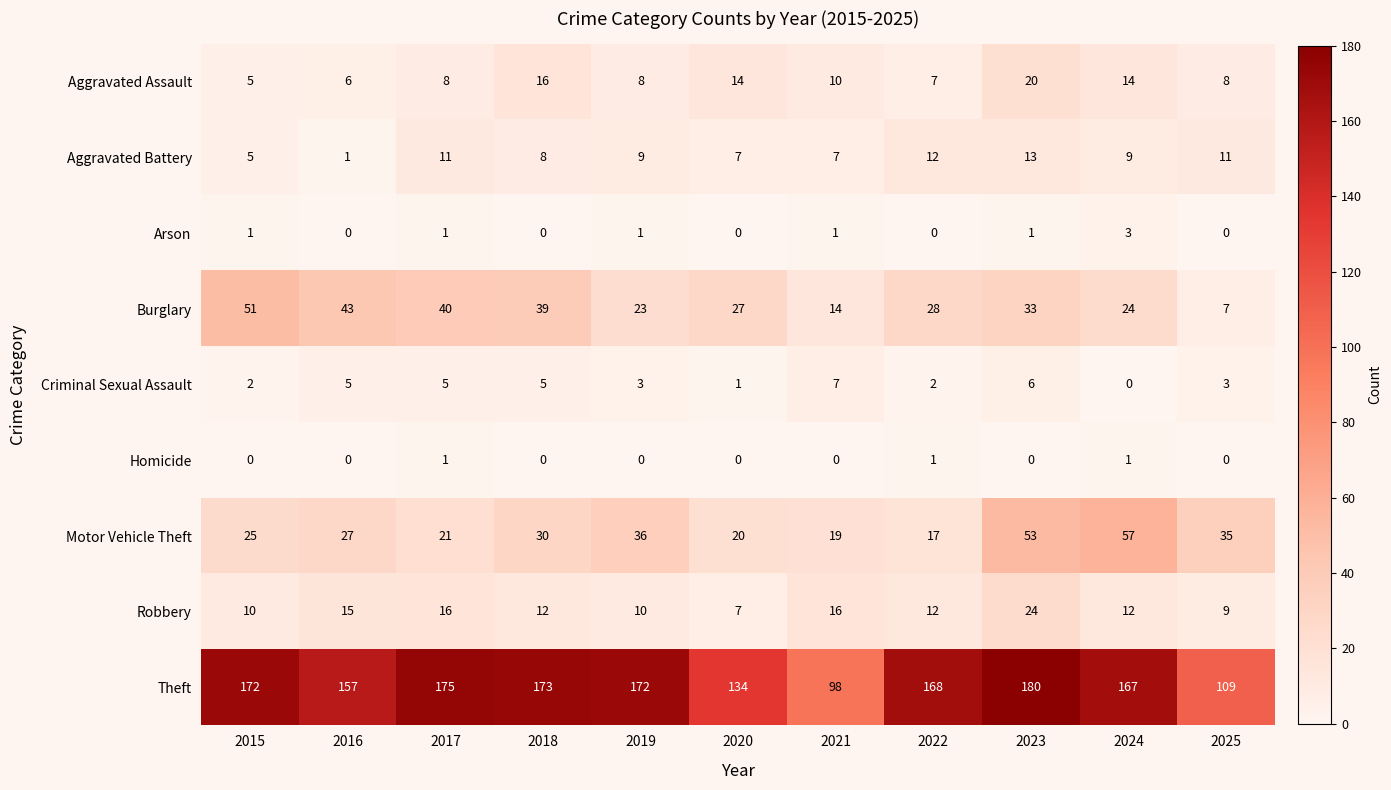

How many distinct data groups are displayed?

9